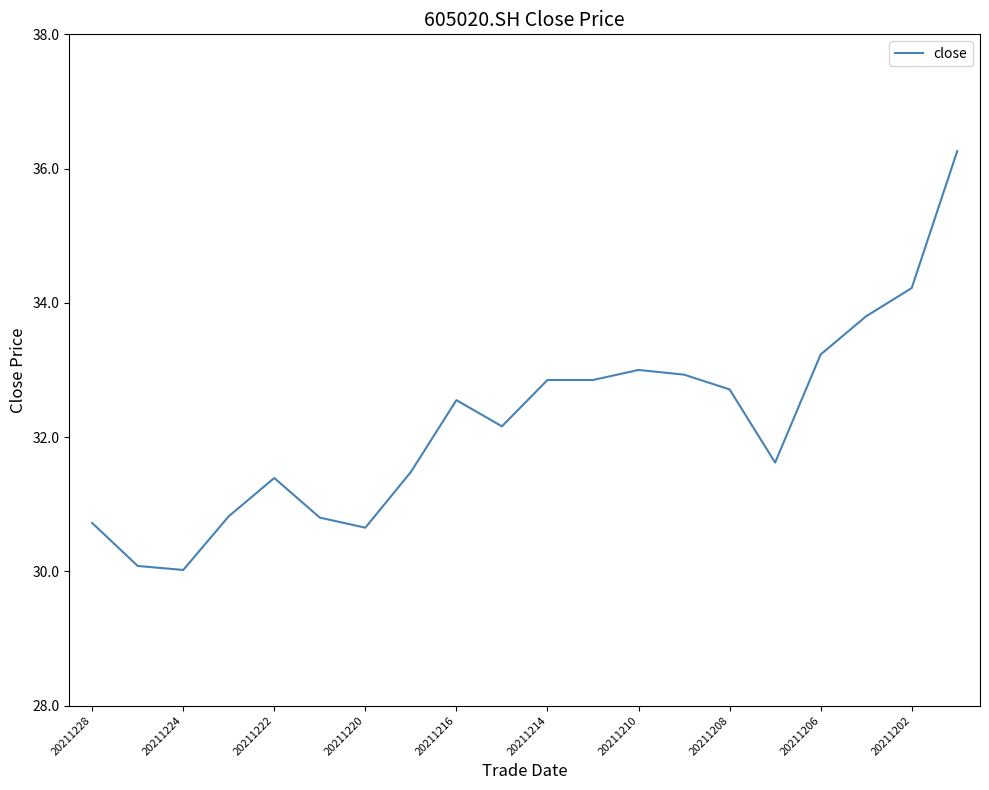

What is the difference between the maximum and minimum values?

6.2